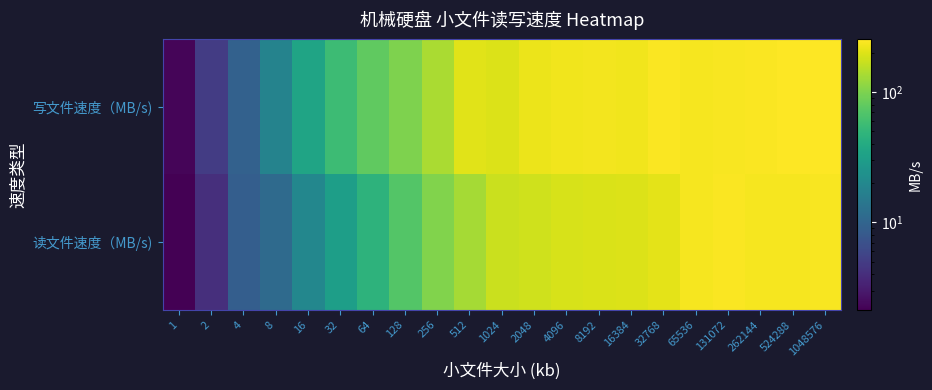

What is the spread (max minus min) of values at 32768?

37.6